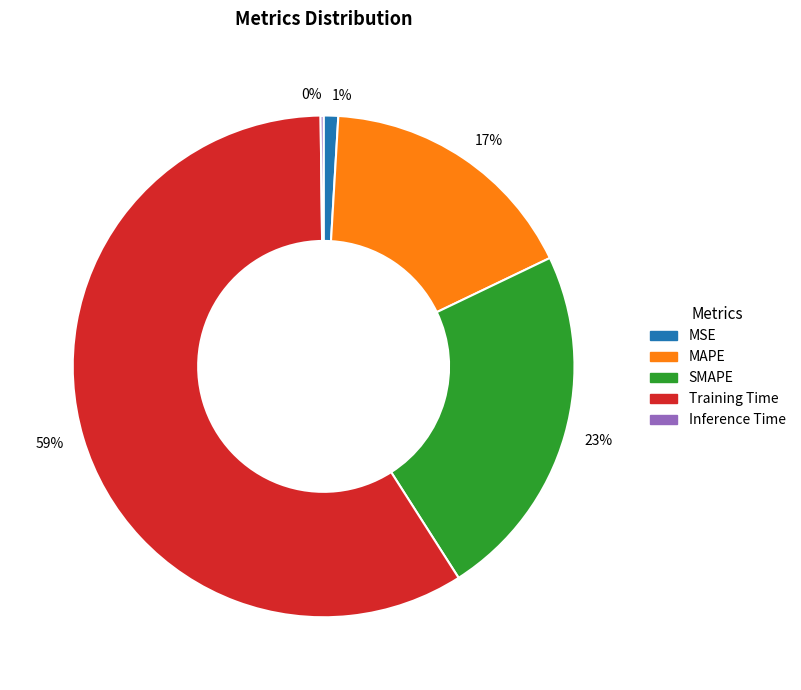

Which slice is the largest?

Training Time